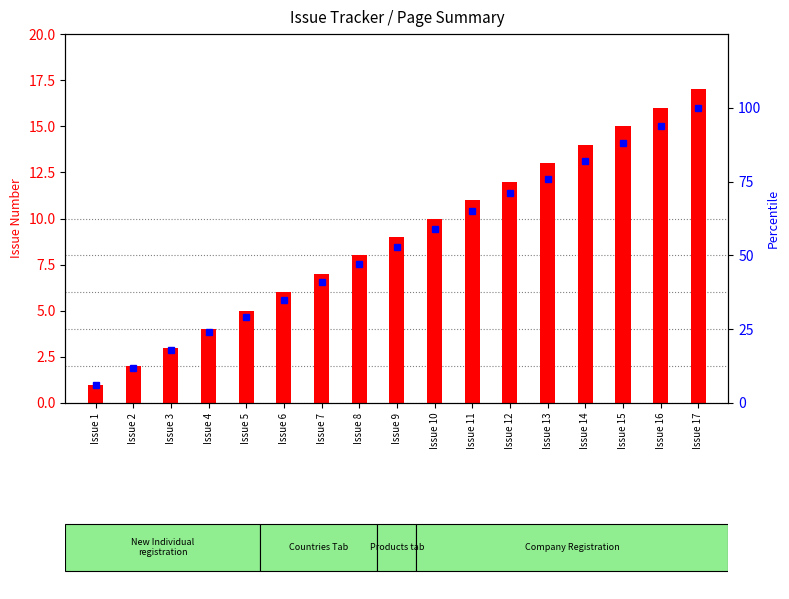

What value does the percentile rank within the sample series have at Issue 8, to the nearest 5?

45